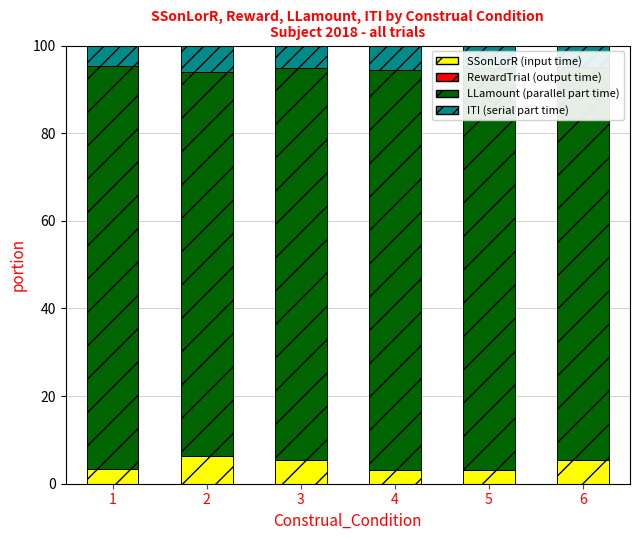

What is the total value across all series at 5?

100.0